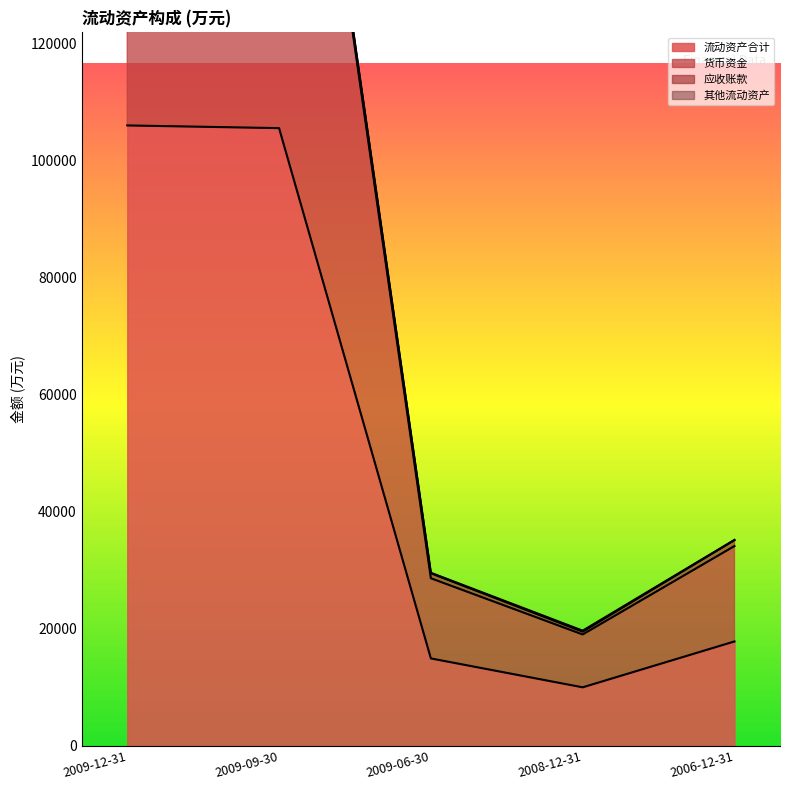

At which label is 流动资产合计 closest to 57970?

2006-12-31